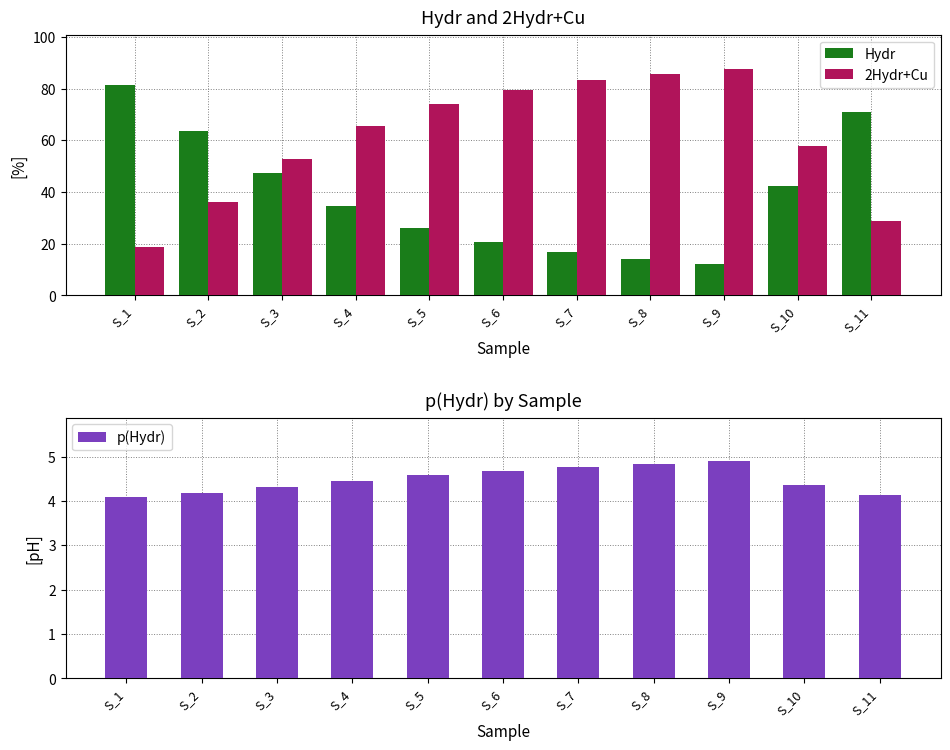

How many series are shown in this chart?

3